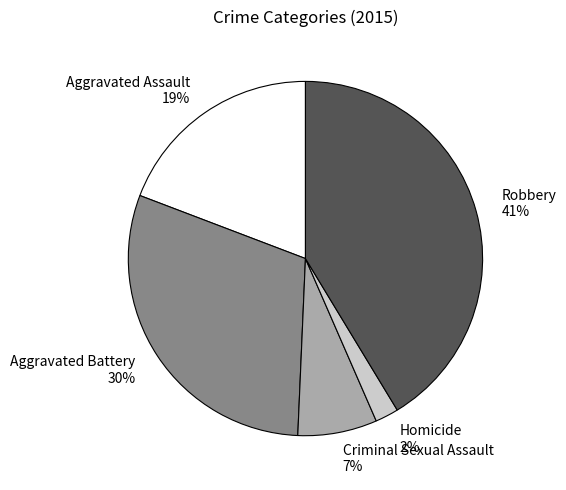

To the nearest percent, what percentage of the pie is Robbery?

41%